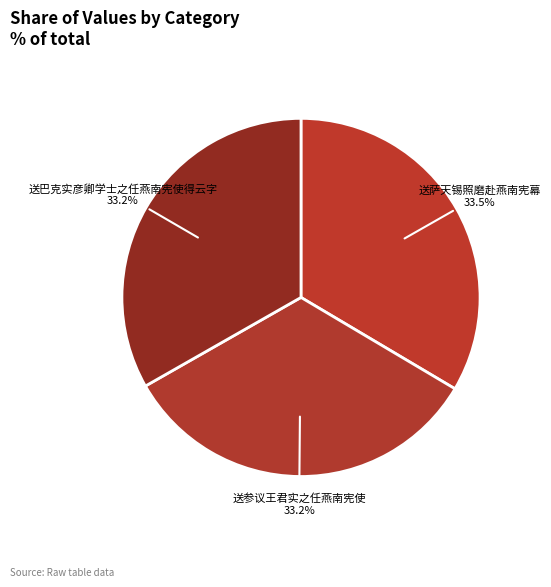

Does any single category account for the majority?

No